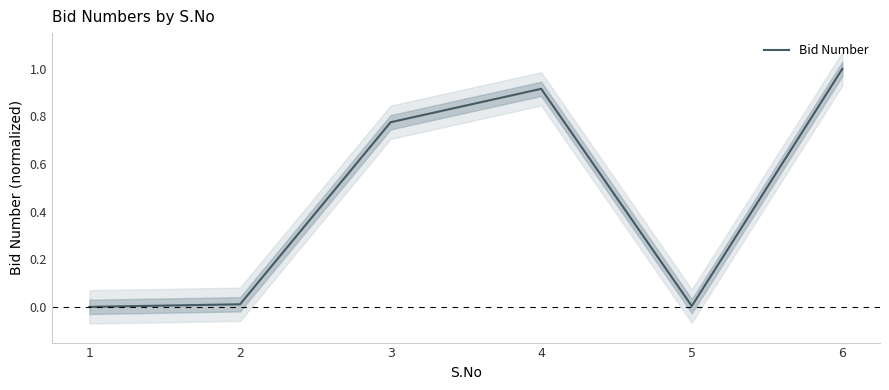

What is the greatest value displayed?

1.0